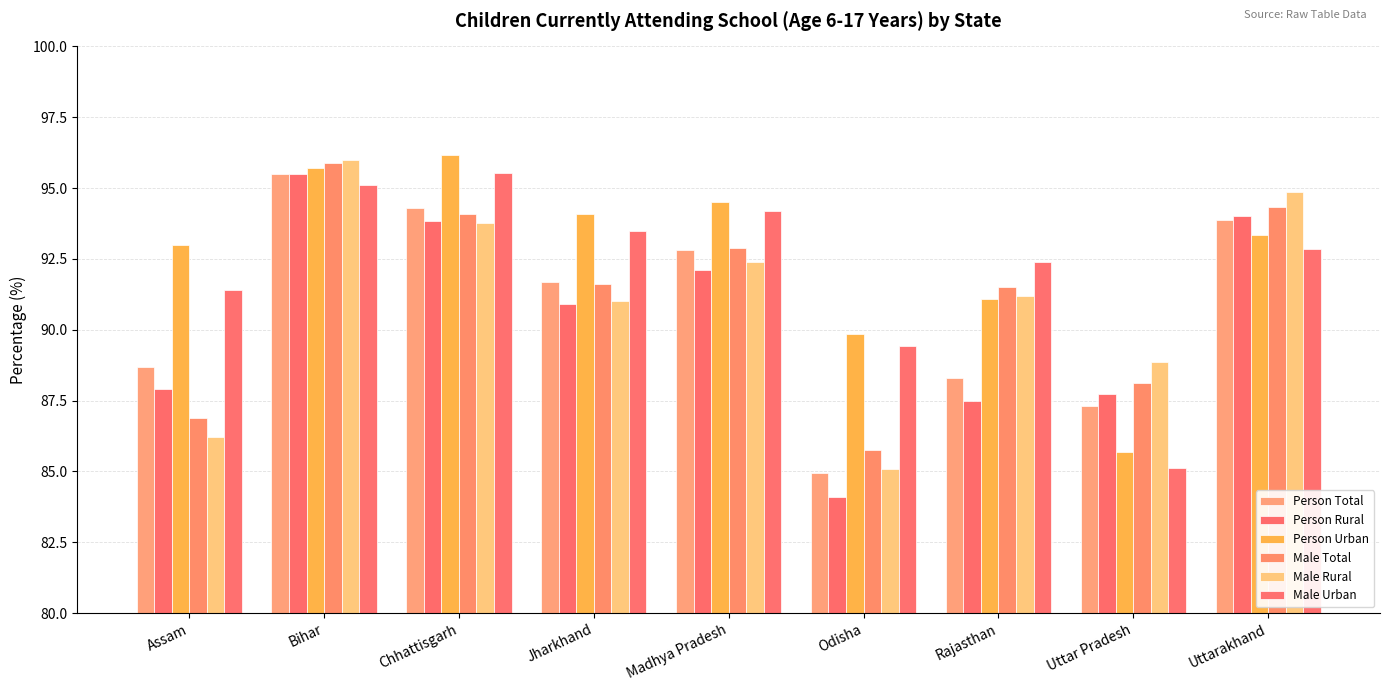

Which series changed the most between Bihar and Uttar Pradesh?

Person Urban